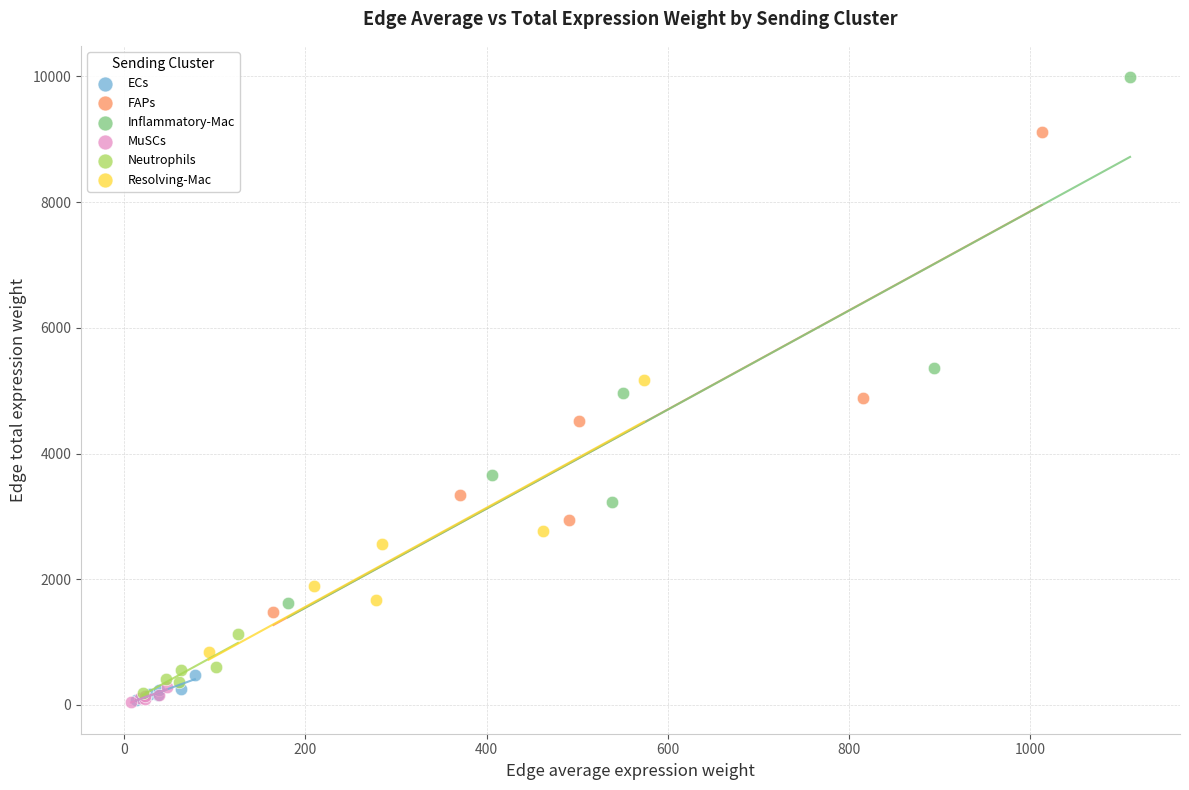

Which series reaches the maximum Y coordinate?

Inflammatory-Mac